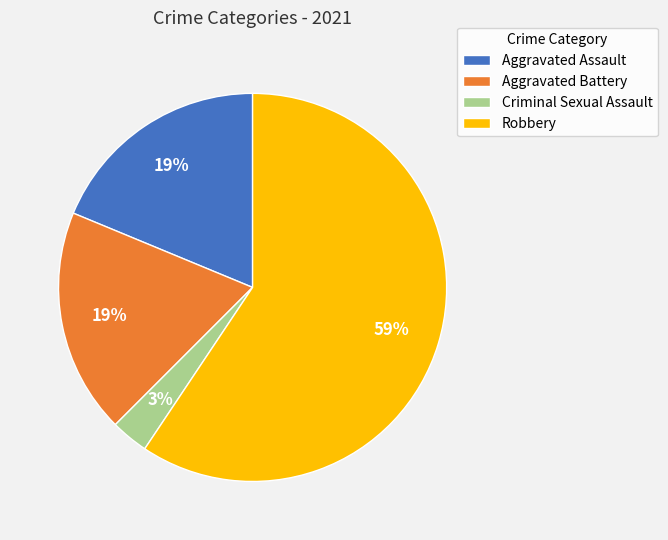

Is it true that Aggravated Battery is 19% of the pie?

True